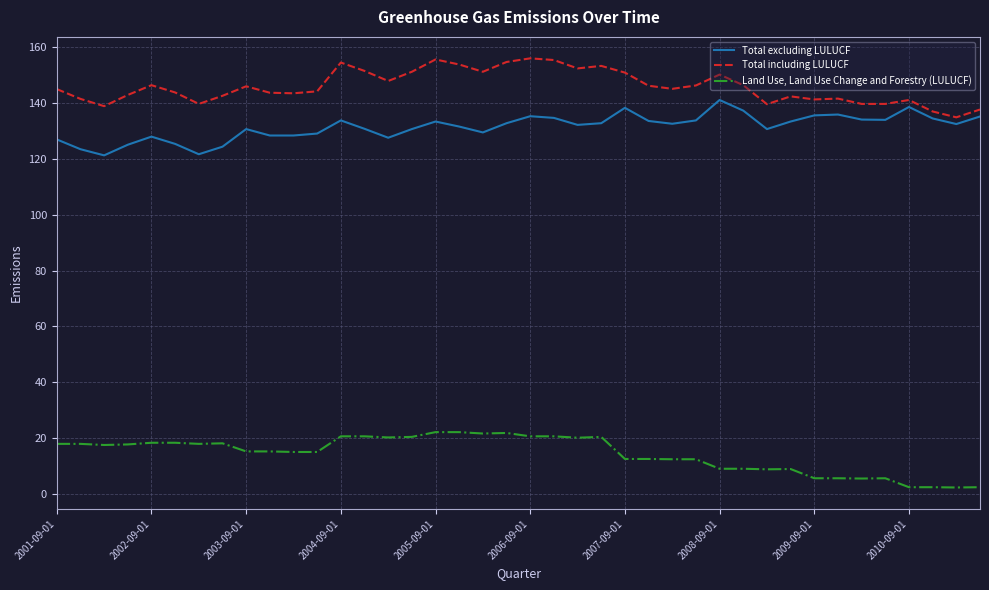

True or false: Total including LULUCF and Land Use, Land Use Change and Forestry (LULUCF) cross at least once.

False